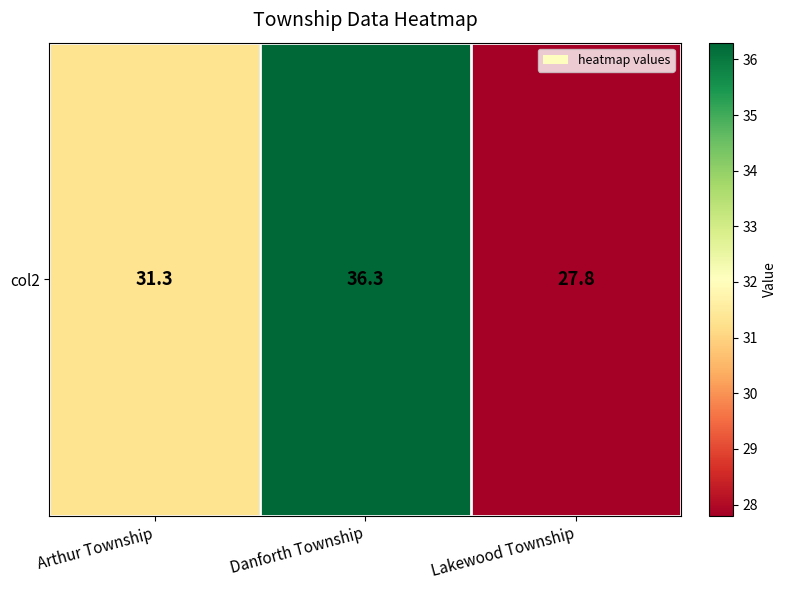

What value does the data have at Danforth Township?

36.3